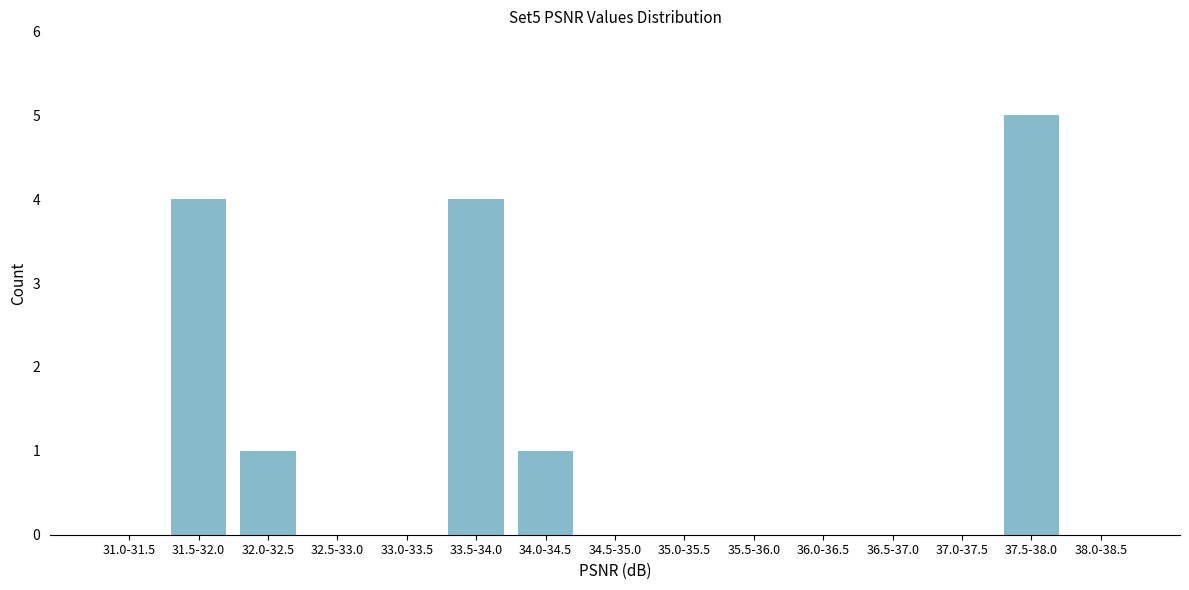

Reading left to right, extract all data points from this chart.

31.0-31.5=0	31.5-32.0=4	32.0-32.5=1	32.5-33.0=0	33.0-33.5=0	33.5-34.0=4	34.0-34.5=1	34.5-35.0=0	35.0-35.5=0	35.5-36.0=0	36.0-36.5=0	36.5-37.0=0	37.0-37.5=0	37.5-38.0=5	38.0-38.5=0